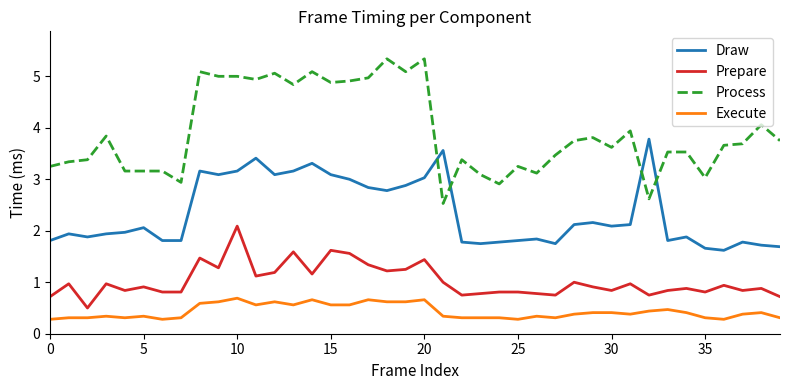

What are all the series names shown in the legend?

Draw, Prepare, Process, Execute